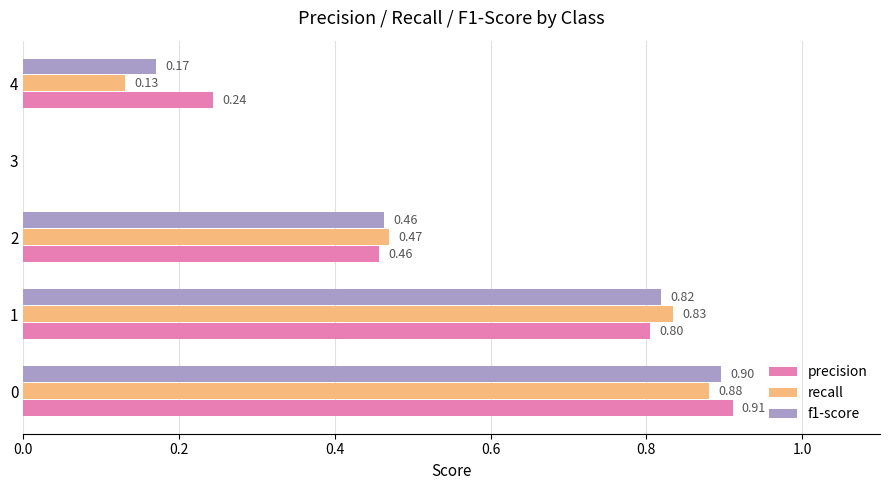

What is the sum of all recall values?

2.3